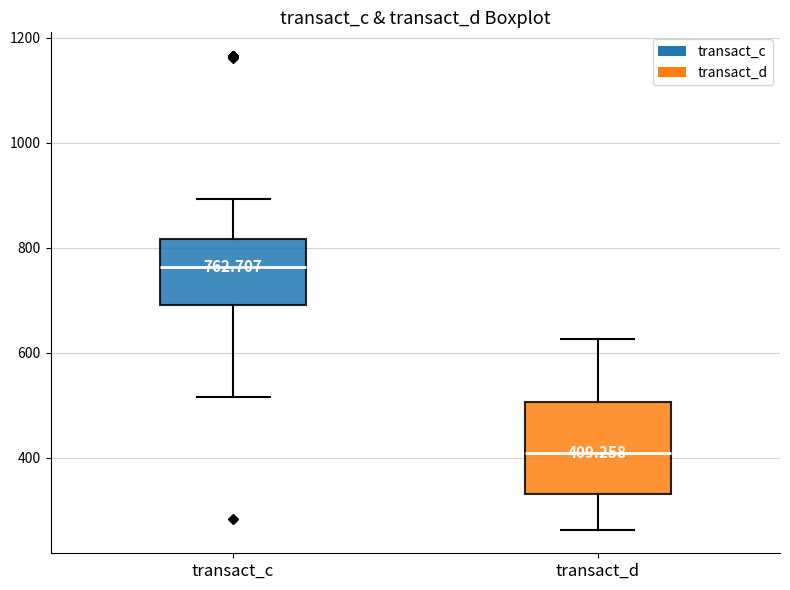

Which box has the lowest median line?

transact_d